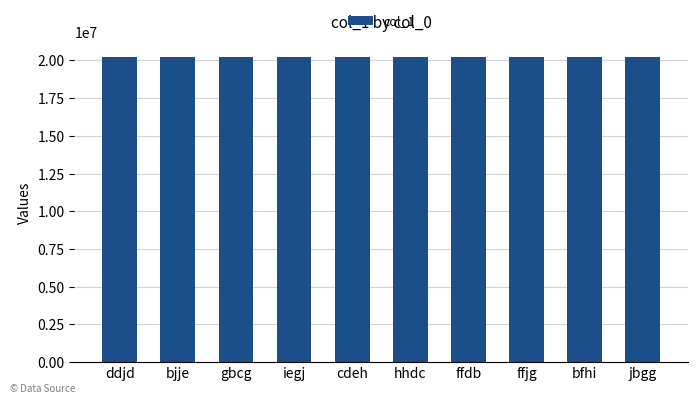

What is the difference between the maximum and minimum values?

6473